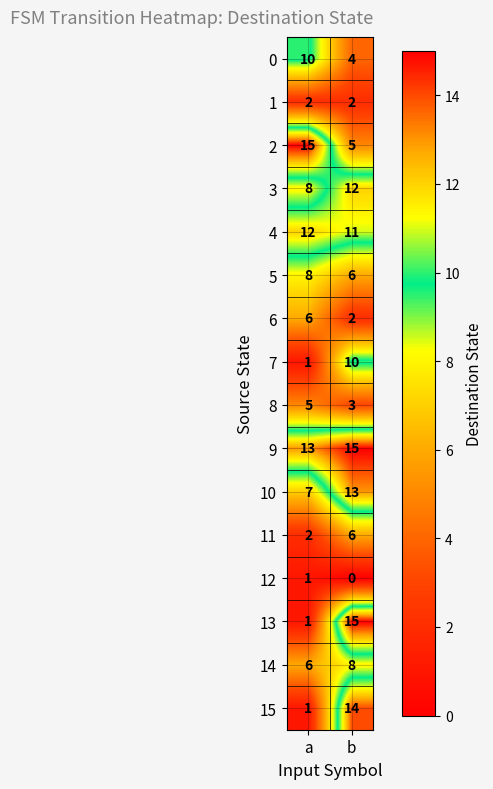

What is the greatest value displayed?

15